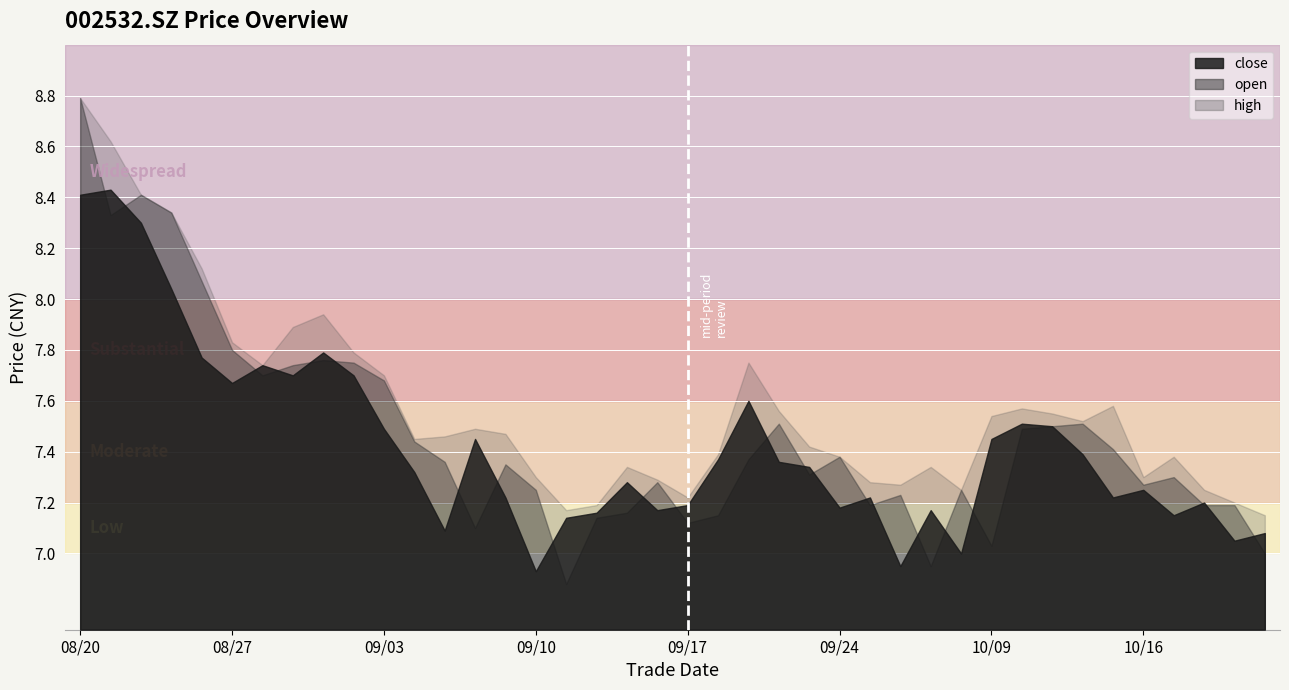

Rank the series at 20200903 from highest to lowest value.

high, open, close